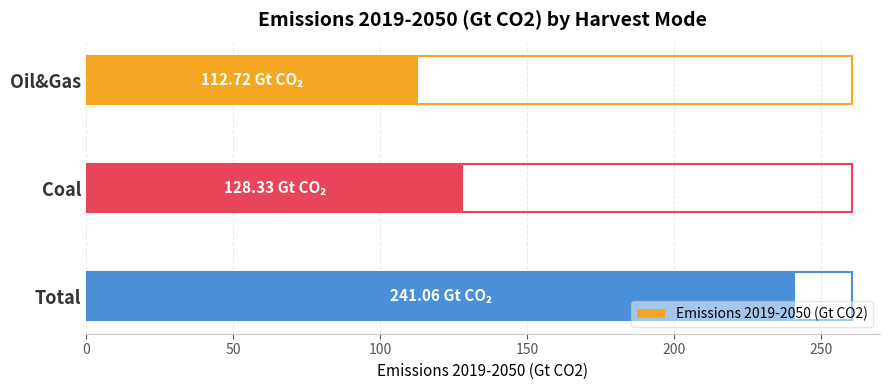

What is the difference between the second highest and minimum values?

15.6